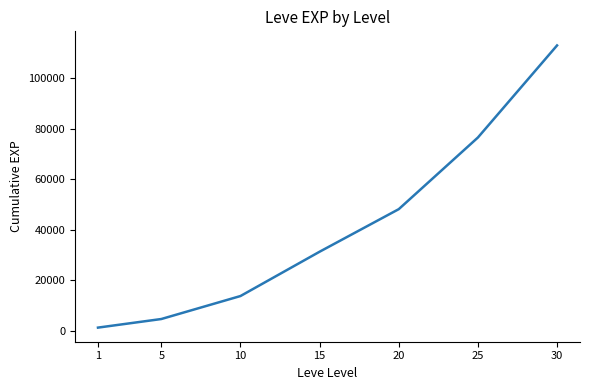

What value does the data have at 15?

31288.3